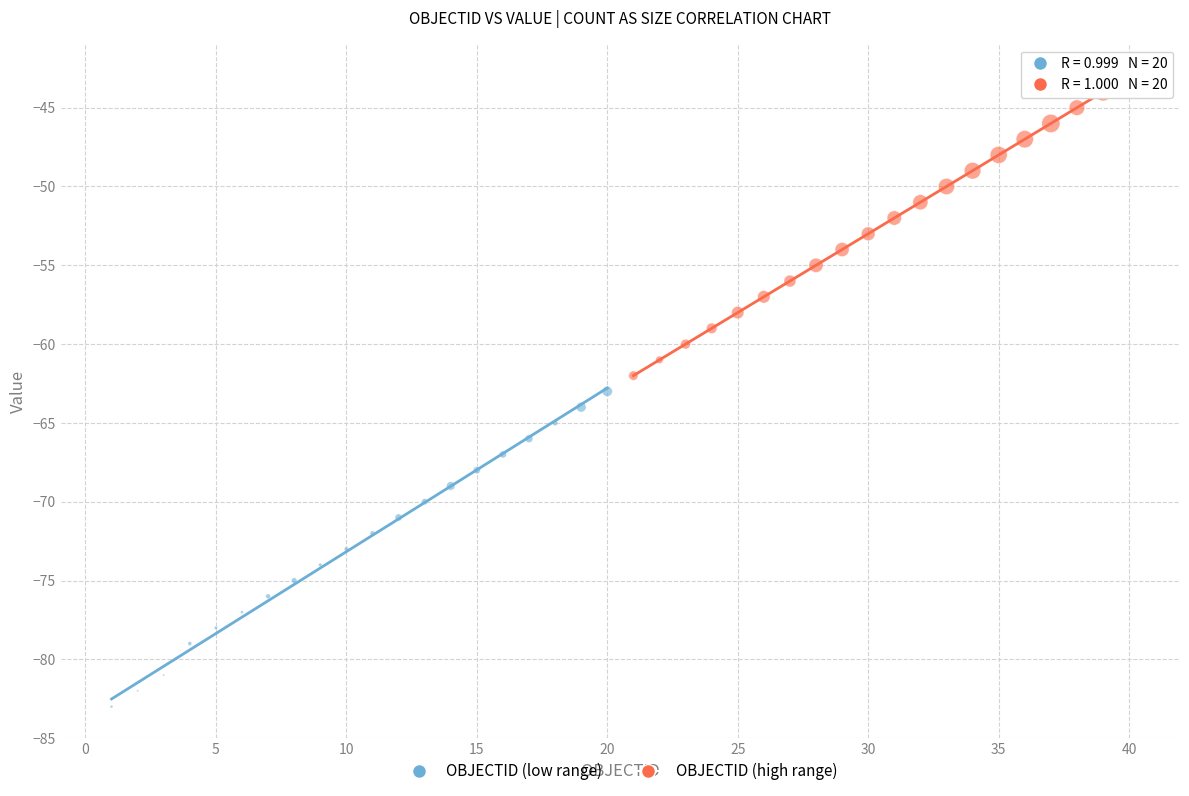

Which series reaches the minimum Y coordinate?

OBJECTID (low range)